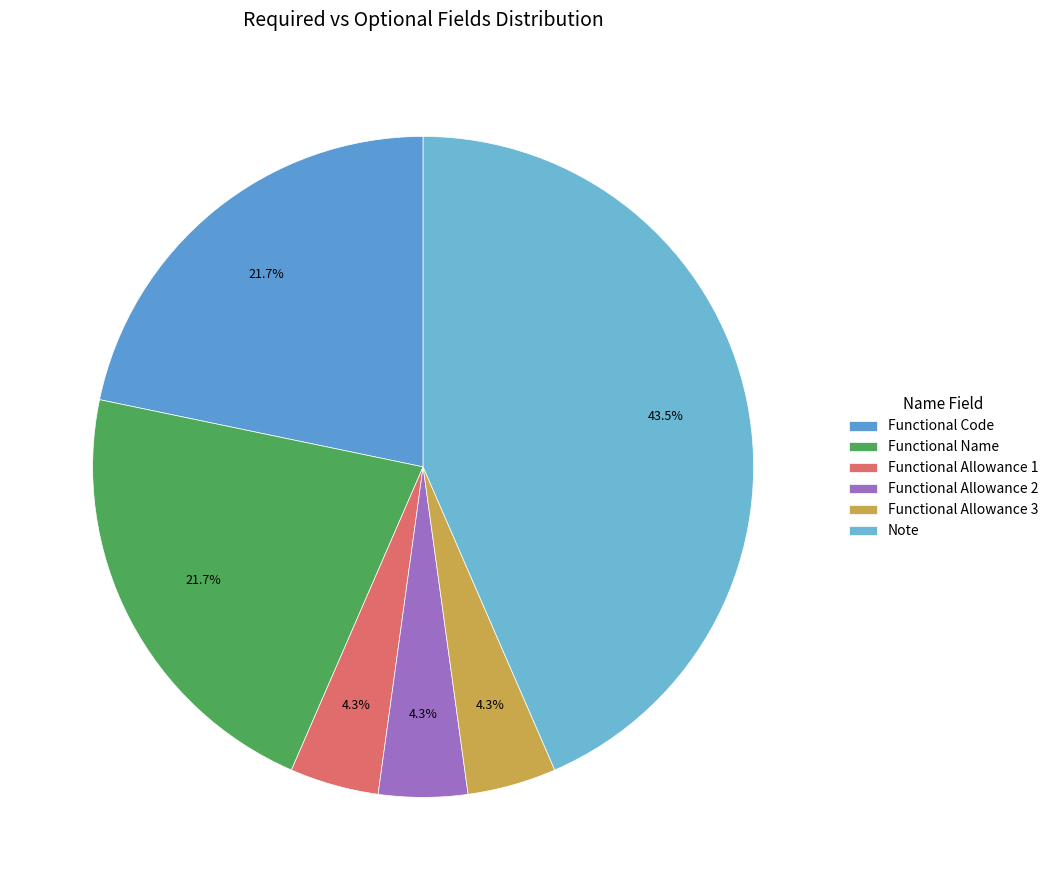

Is it true that Functional Allowance 1 is 14% of the pie?

False